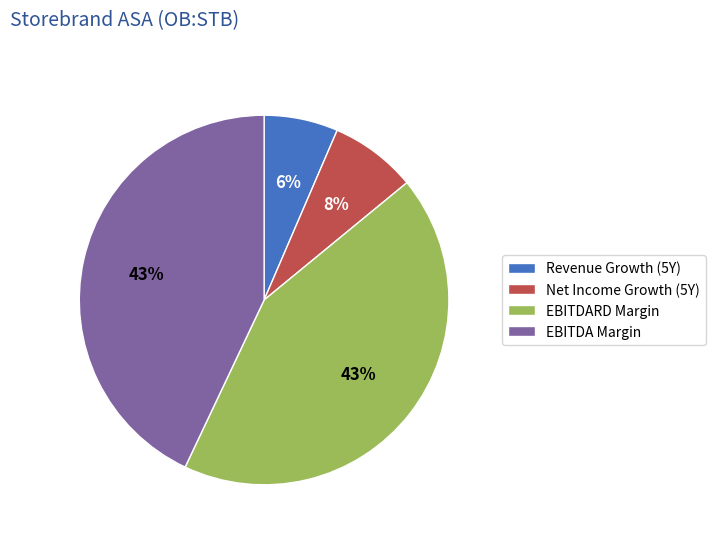

Does EBITDA Margin account for over 50% of the chart?

No